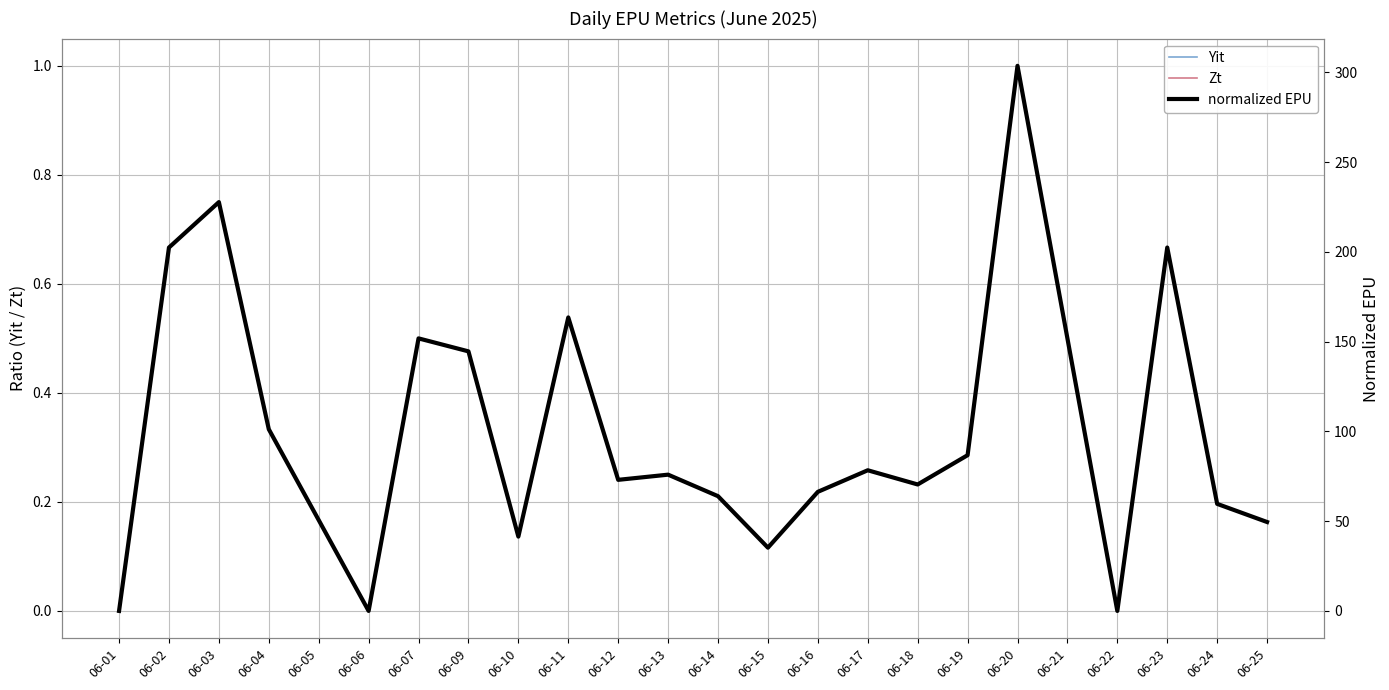

What are all the series names shown in the legend?

Yit, Zt, normalized EPU